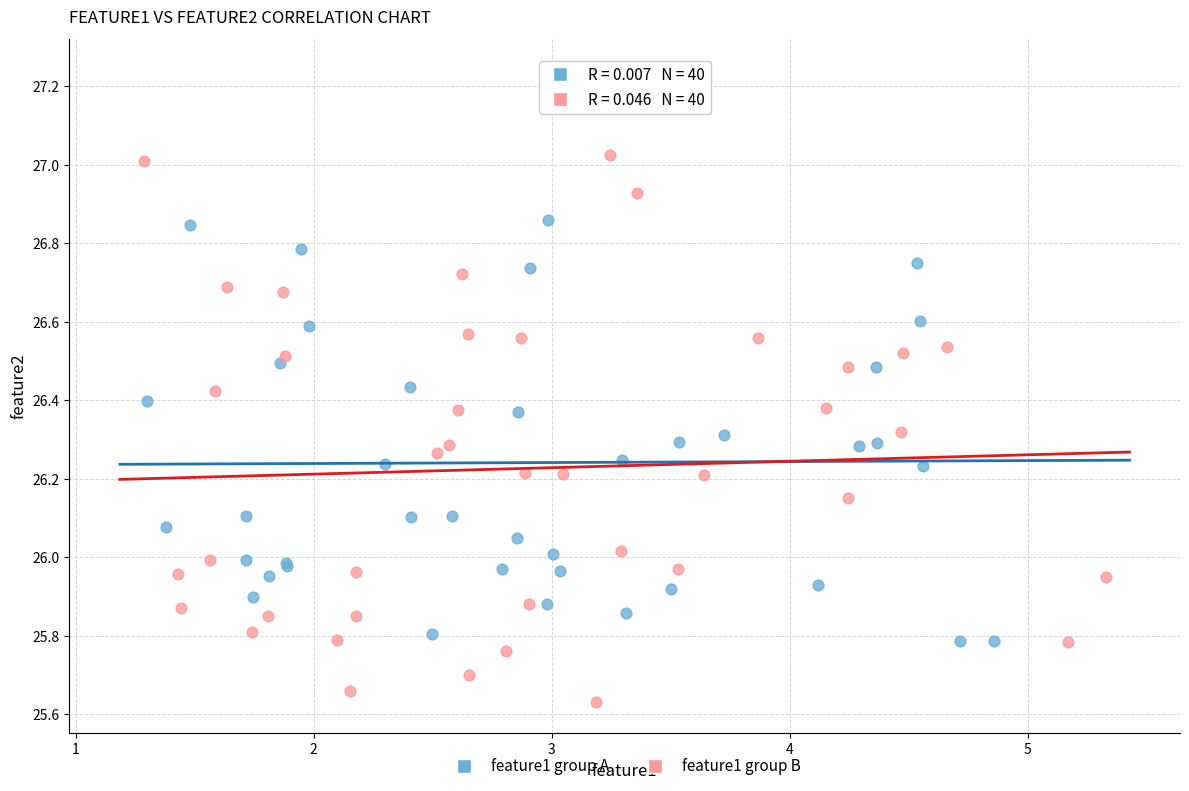

Which series reaches the minimum Y coordinate?

feature1 group B